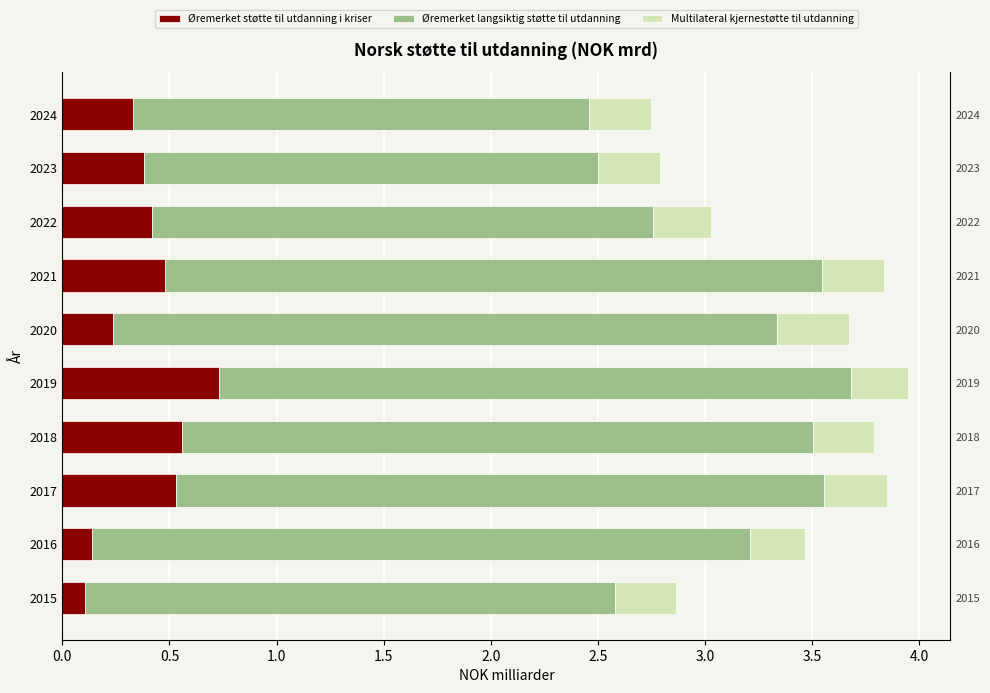

Is the value of Øremerket langsiktig støtte til utdanning at 2021 greater than the value of Multilateral kjernestøtte til utdanning at 2015?

Yes